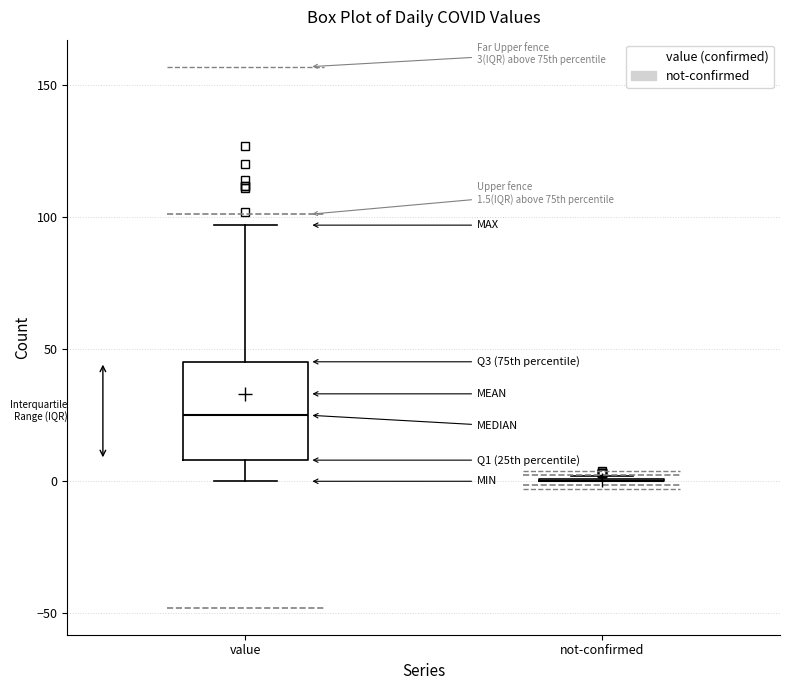

Which box is the tallest, from its lower edge to its upper edge?

value